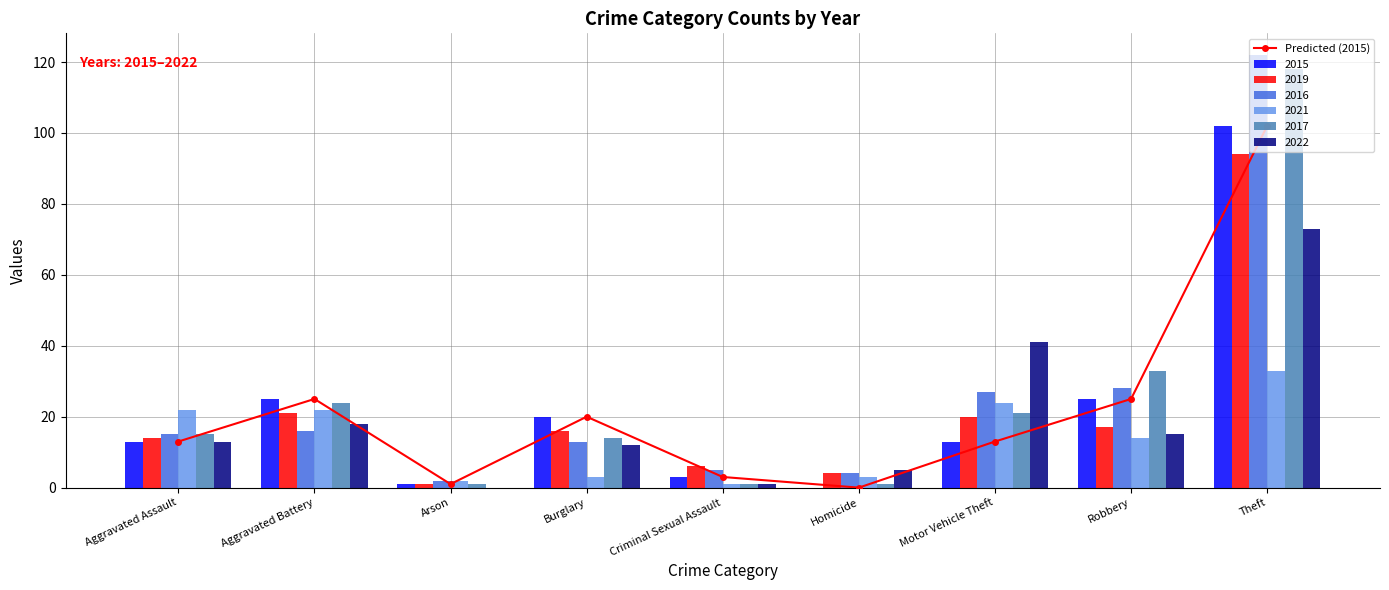

How many values are below 13?

3